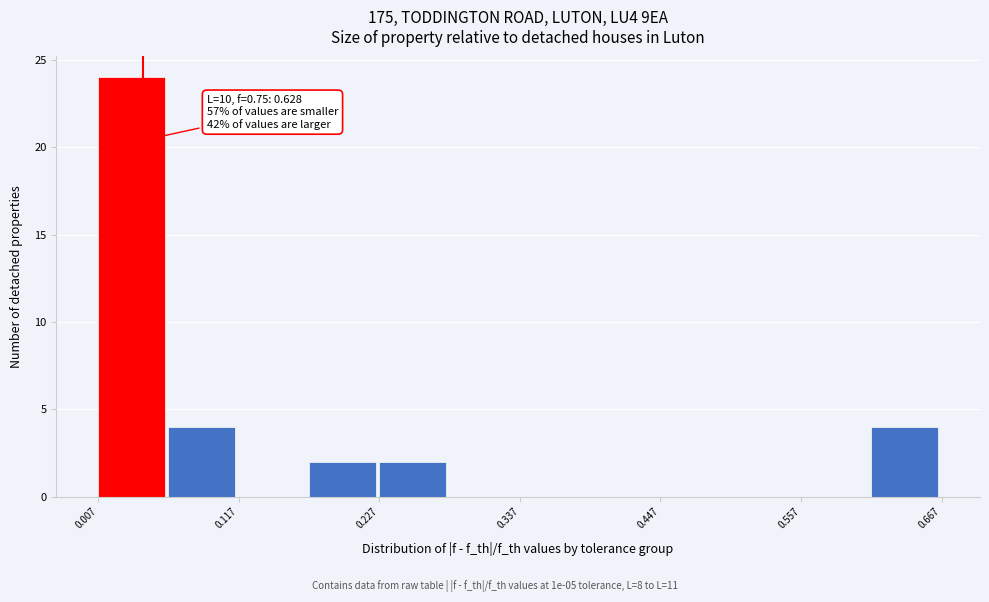

Read against the x-axis, roughly where is the centre of the tallest bar?

0.04